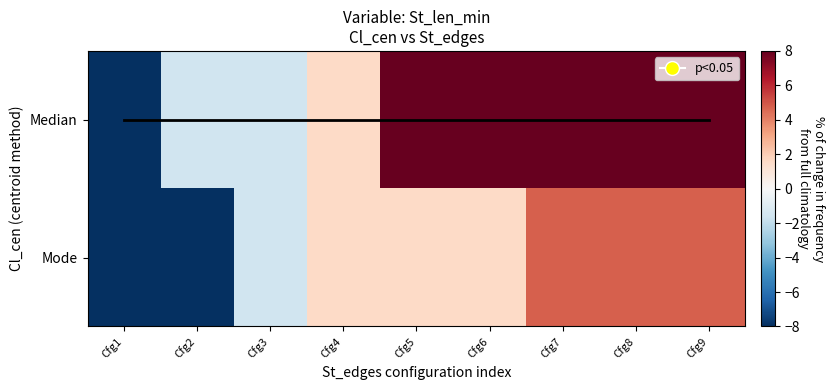

What is the lowest value of the Mode series?

-8.0